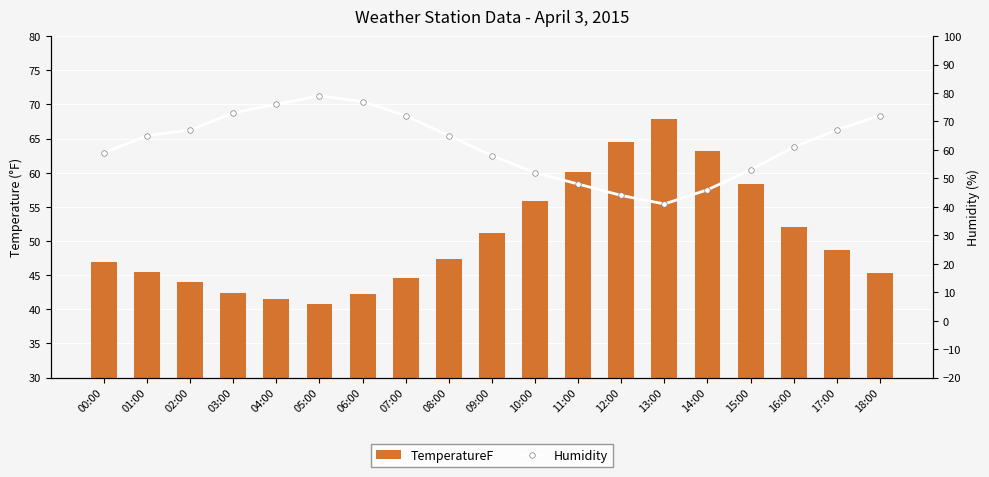

Between 06:00 and 12:00, which is larger?

12:00